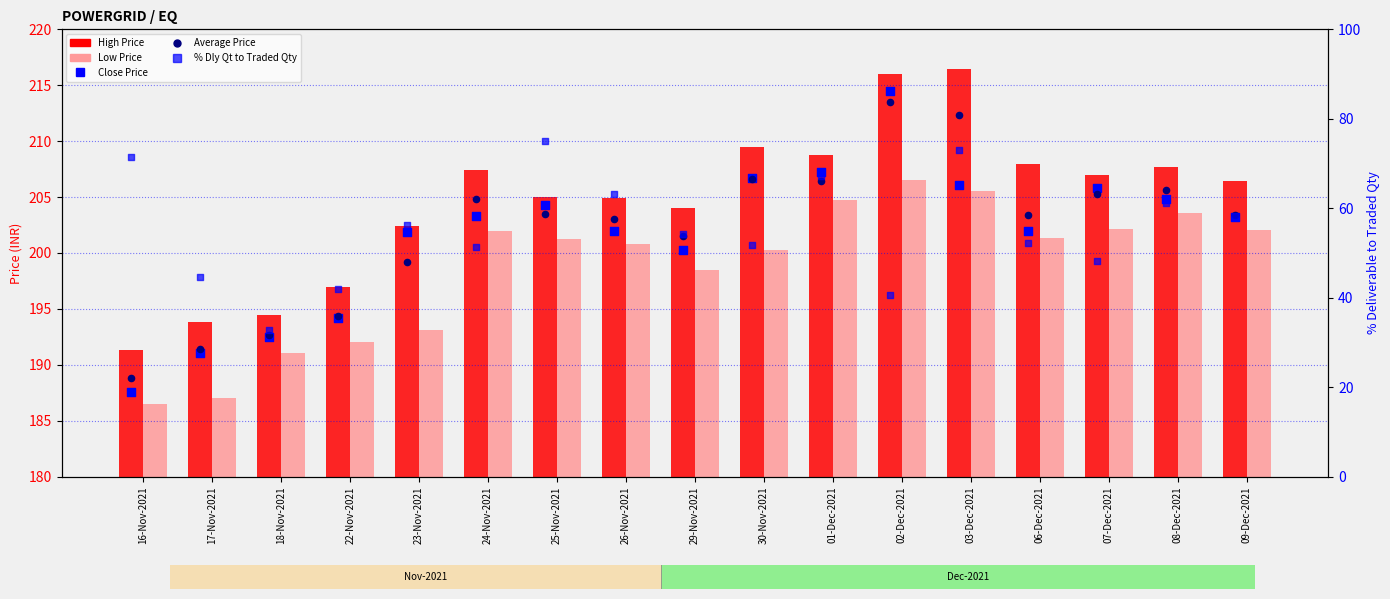

What is the total value across all series at 09-Dec-2021?

873.4